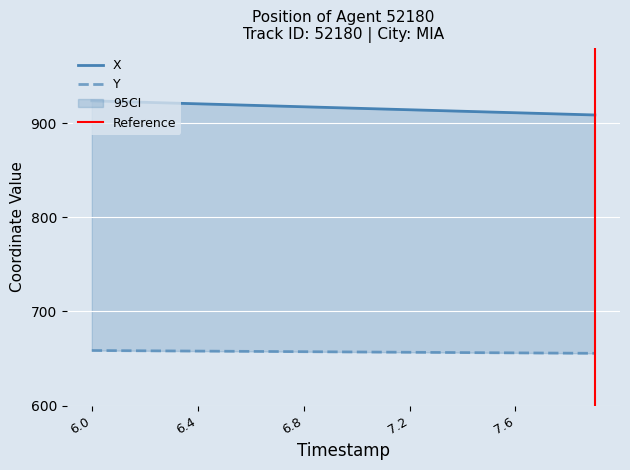

At which label does X reach its minimum?

7.9